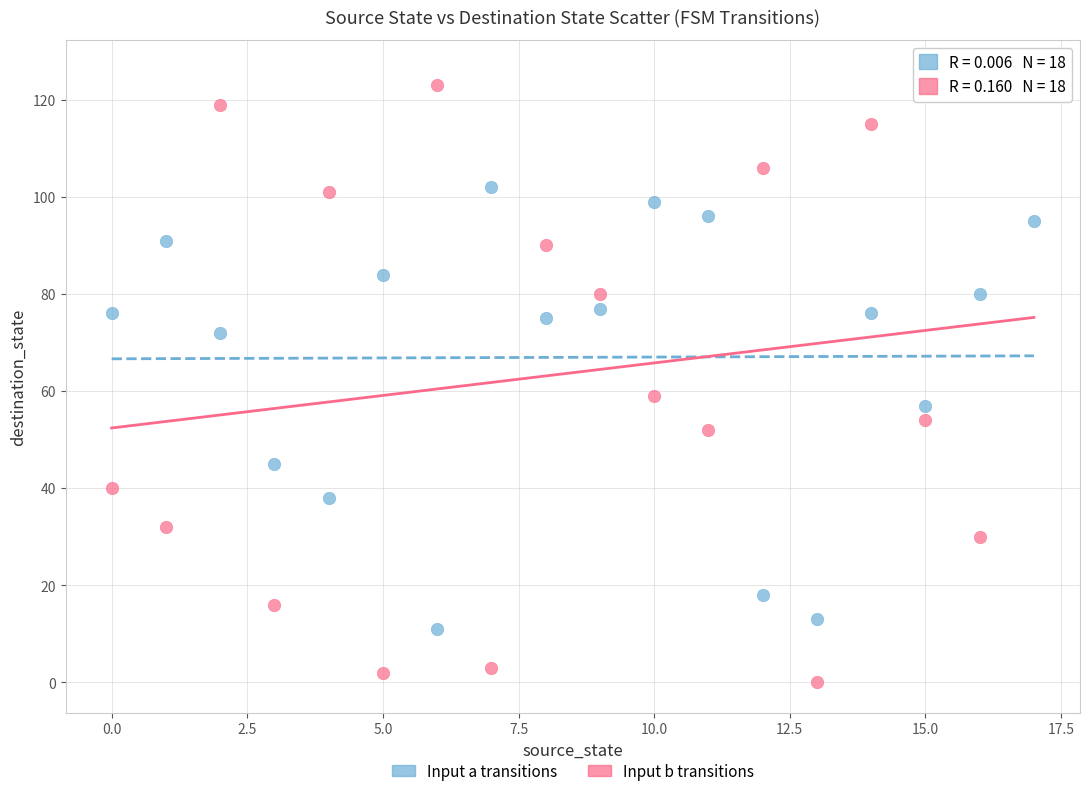

Across all data points, what is the range of Y values (max minus min)?

126